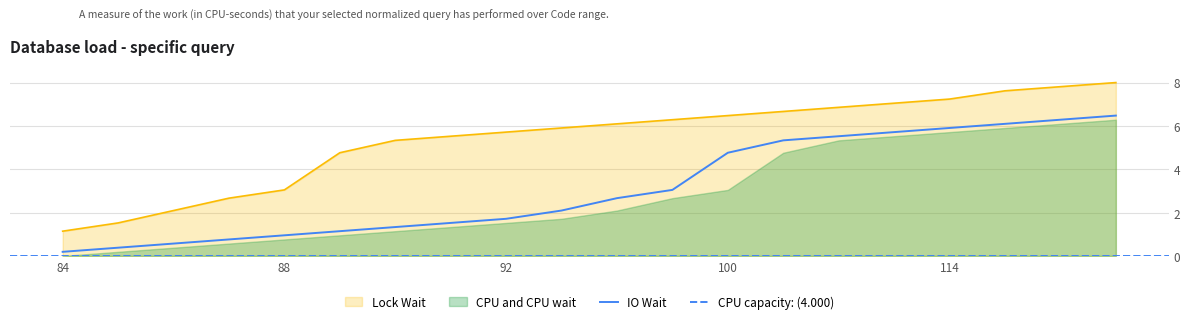

Is it true that Lock Wait equals 7.6 at 115?

True